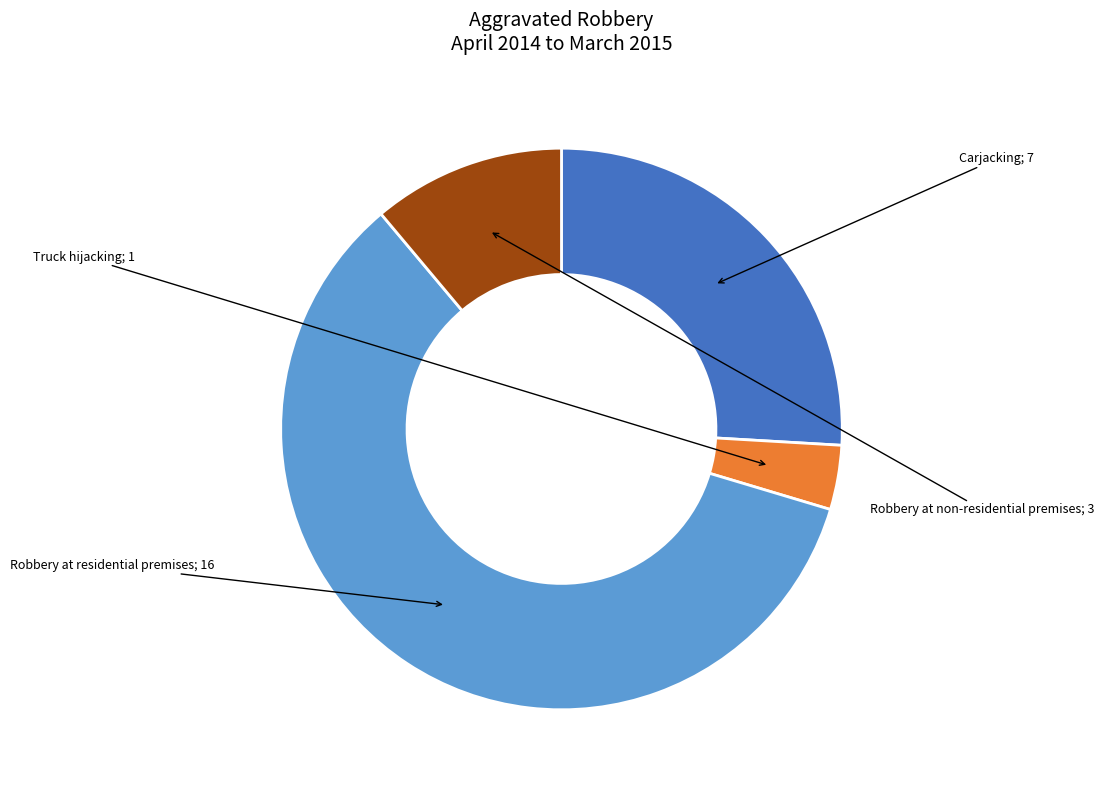

Is there any slice that represents more than half of the pie?

Yes